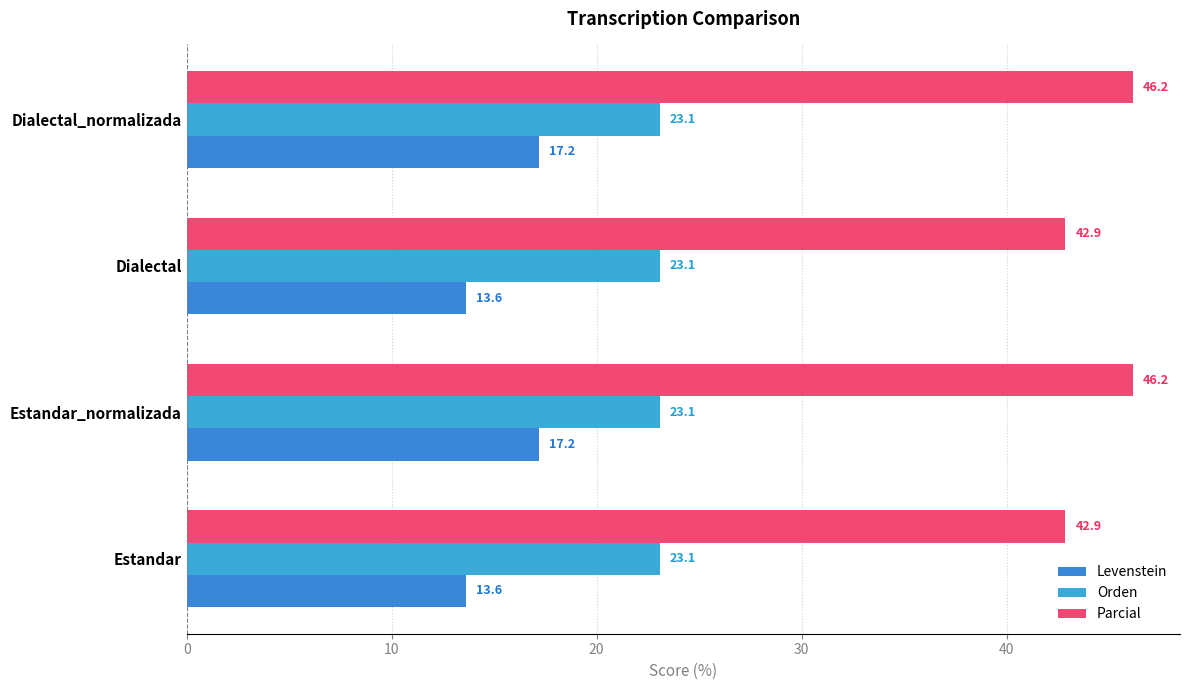

List the series in order of their overall mean, highest first.

Parcial, Orden, Levenstein